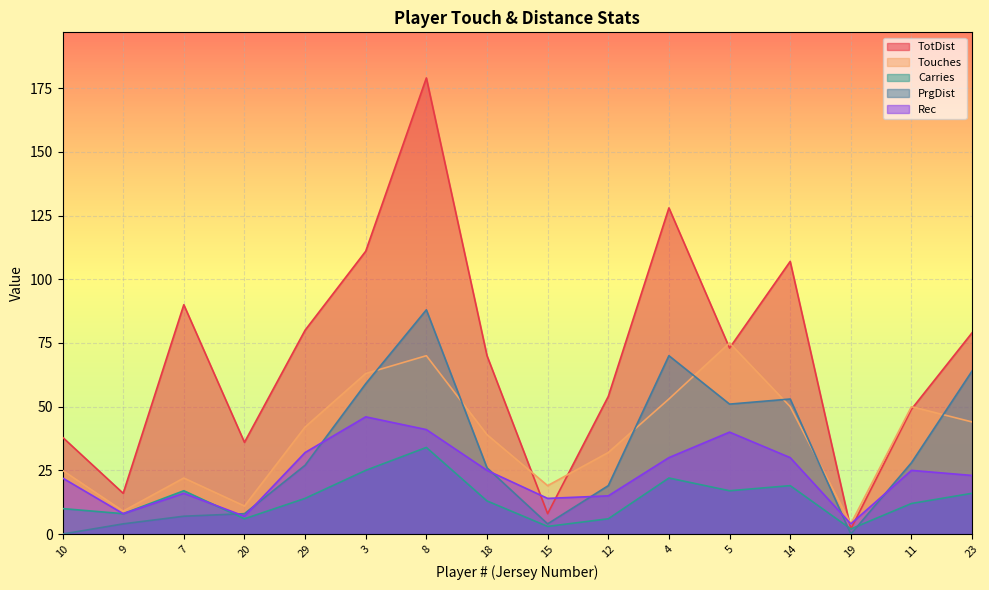

What is the difference between the maximum and minimum values in the PrgDist series?

88